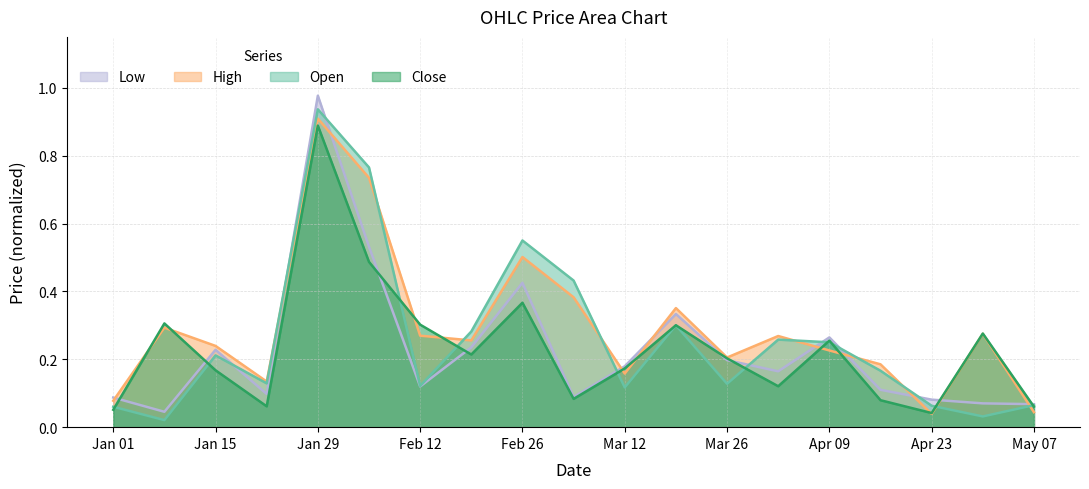

Reading left to right, extract all data points from this chart.

Open: 0.1	0.0	0.2	0.1	0.9	0.8	0.1	0.3	0.6	0.4	0.1	0.3	0.1	0.3	0.3	0.2	0.1	0.0	0.1
High: 0.1	0.3	0.2	0.1	0.9	0.7	0.3	0.3	0.5	0.4	0.2	0.4	0.2	0.3	0.2	0.2	0.0	0.3	0.0
Low: 0.1	0.0	0.2	0.1	1.0	0.5	0.1	0.2	0.4	0.1	0.2	0.3	0.2	0.2	0.3	0.1	0.1	0.1	0.1
Close: 0.1	0.3	0.2	0.1	0.9	0.5	0.3	0.2	0.4	0.1	0.2	0.3	0.2	0.1	0.3	0.1	0.0	0.3	0.1